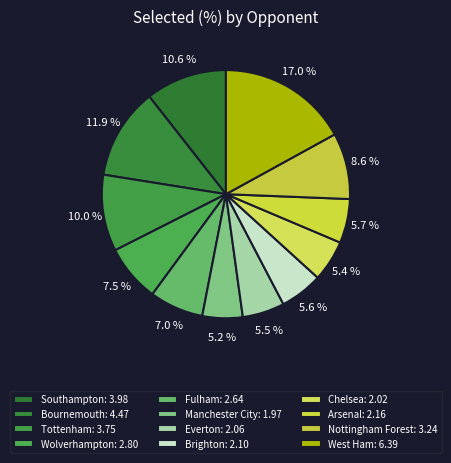

Combined, what portion of the pie is Tottenham and West Ham?

27.0%